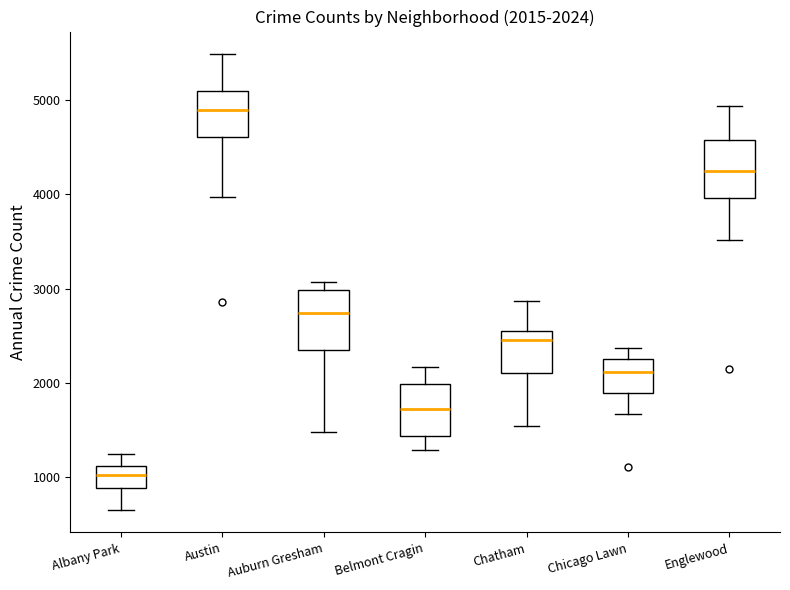

Which box has the lowest median line?

Albany Park